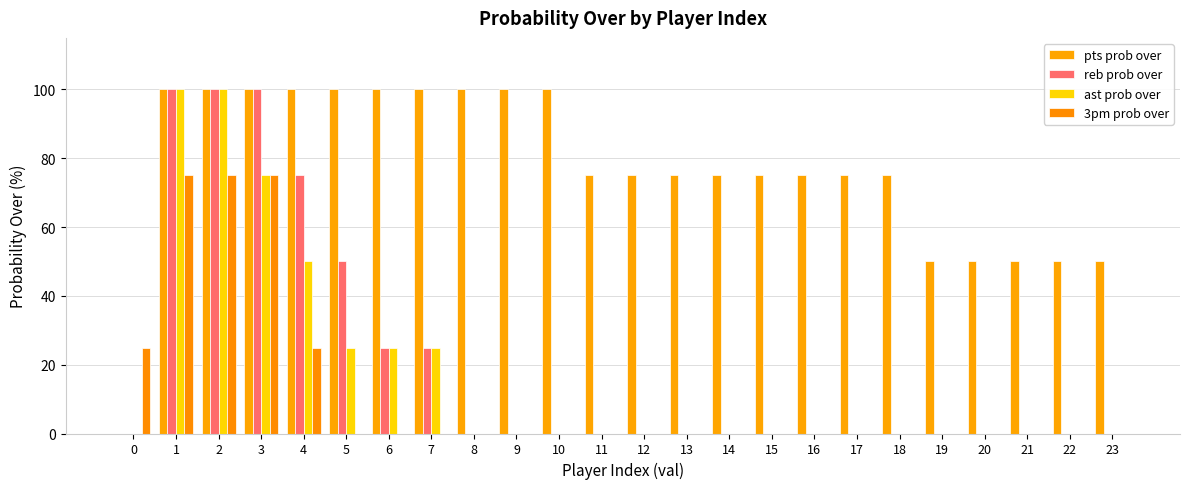

How many distinct data groups are displayed?

4